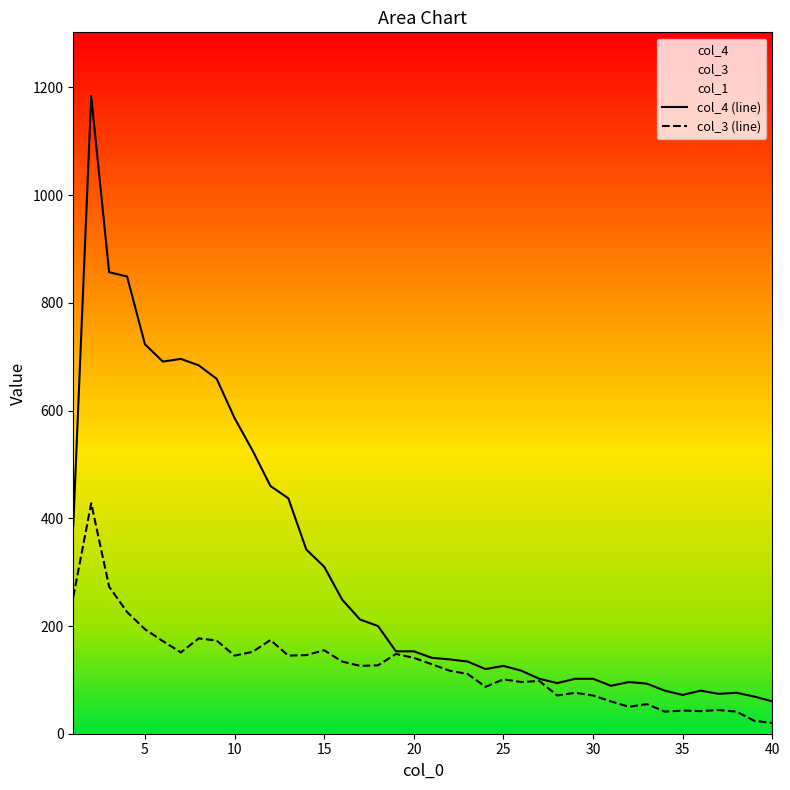

The value of col_3 (line) at 20 is 141. True or false?

True